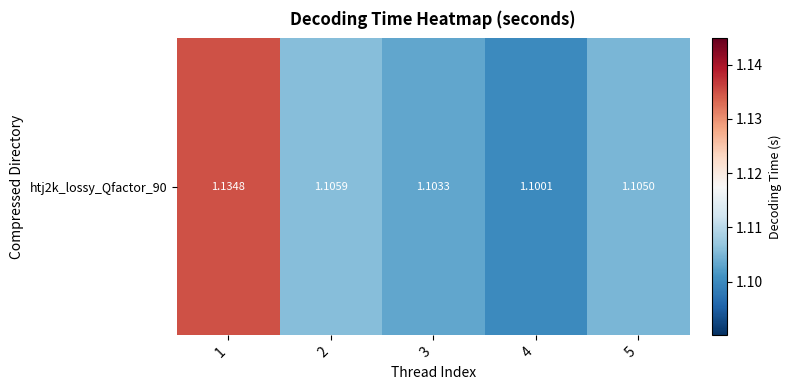

What is the ratio of the value at 4 to the value at 1?

1.0